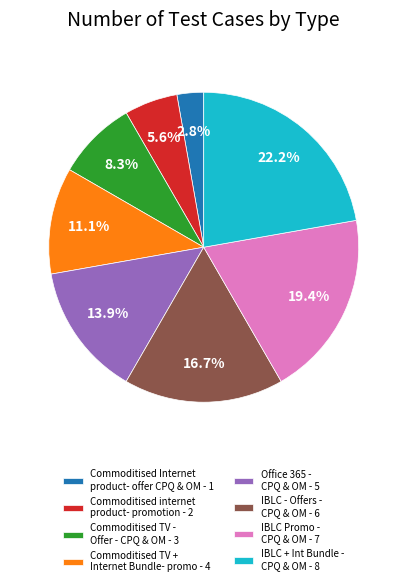

What percentage is NOT represented by Office 365 - CPQ & OM - 5?

86.1%